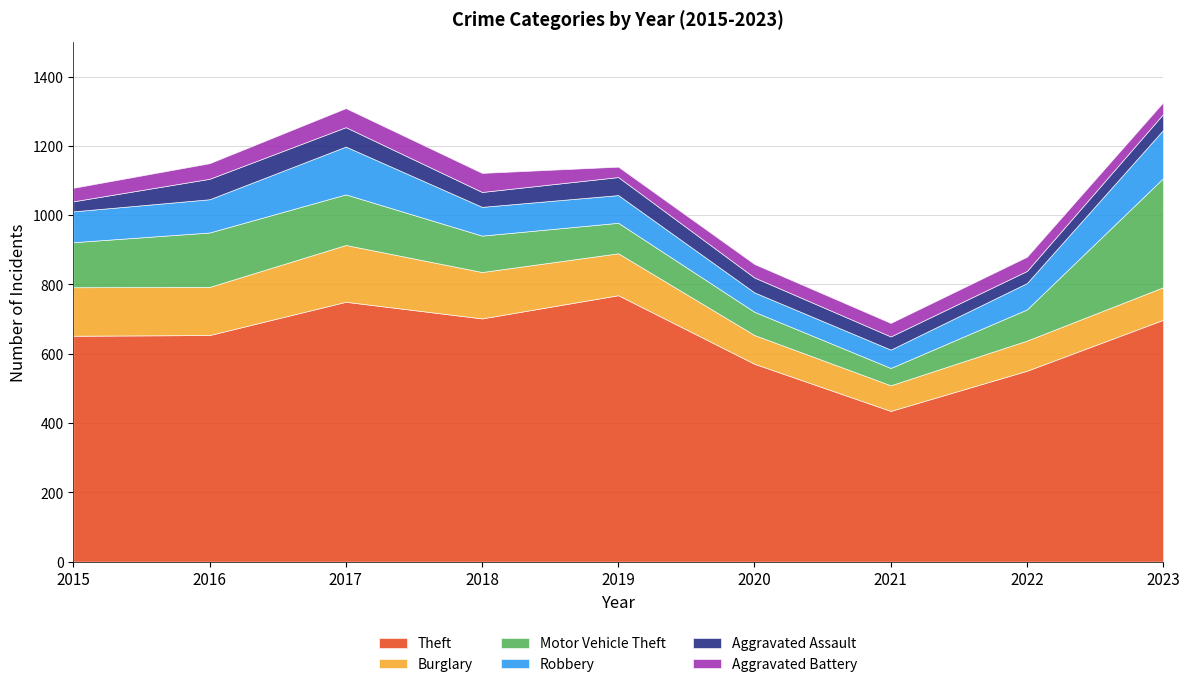

What is the difference between the Aggravated Assault values at 2020 and 2019?

9